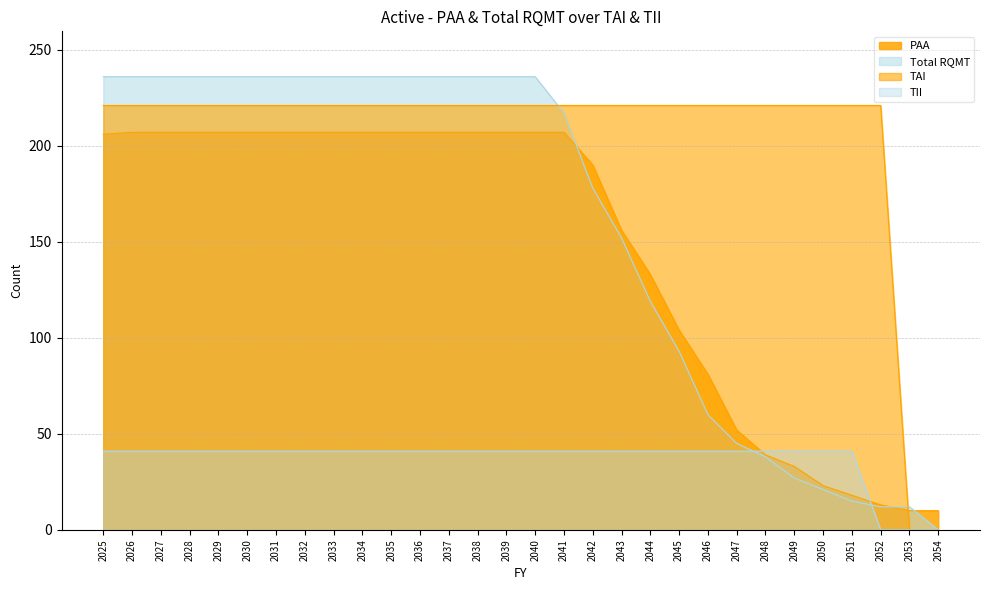

Between which two adjacent categories do PAA and Total RQMT first intersect?

2041 and 2042